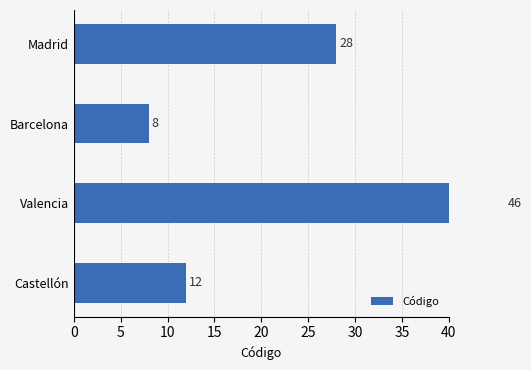

What is the greatest value displayed?

46